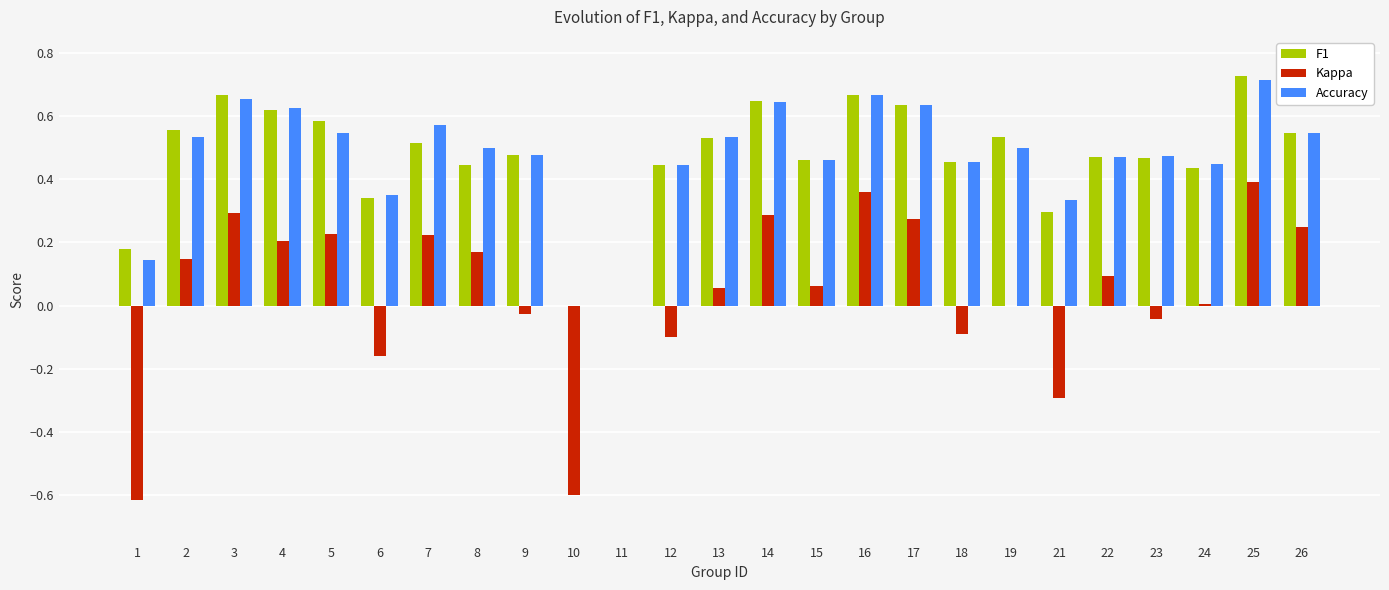

What are all the series names shown in the legend?

F1, Kappa, Accuracy